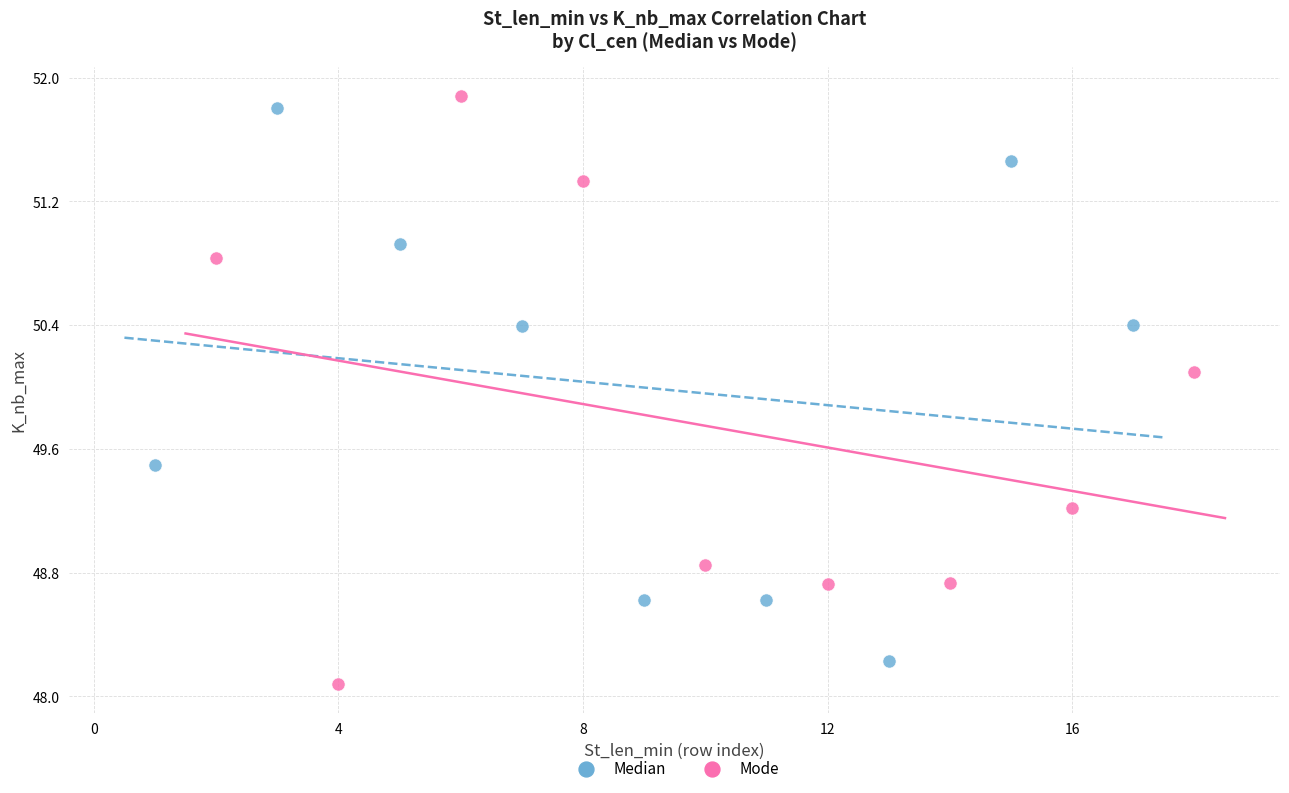

What are all the series names shown in the legend?

Median, Mode